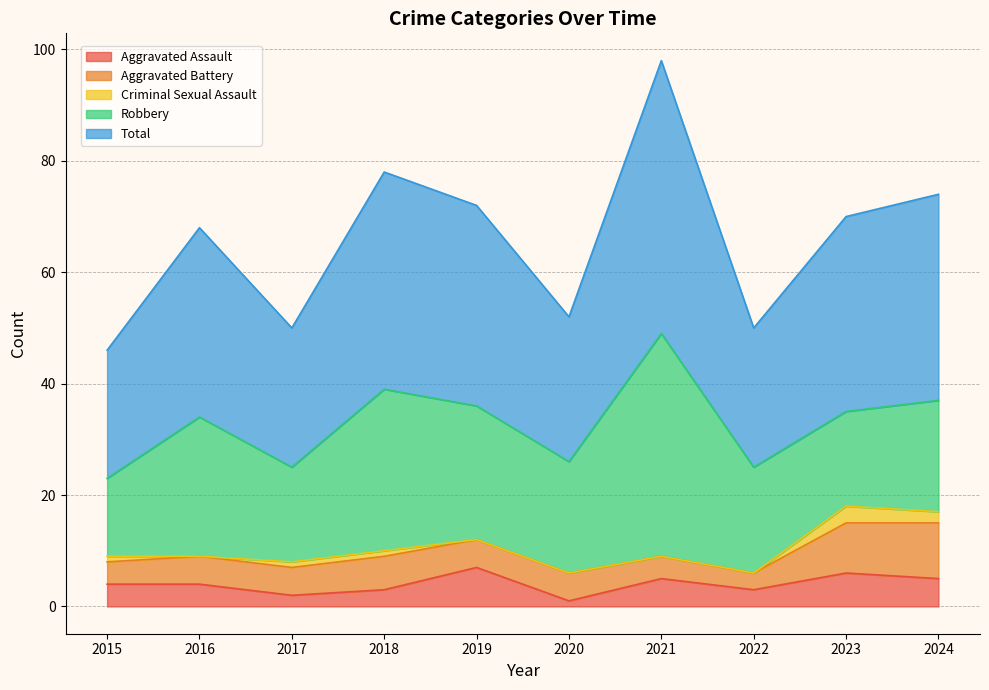

At how many categories does at least one series exceed 36?

3